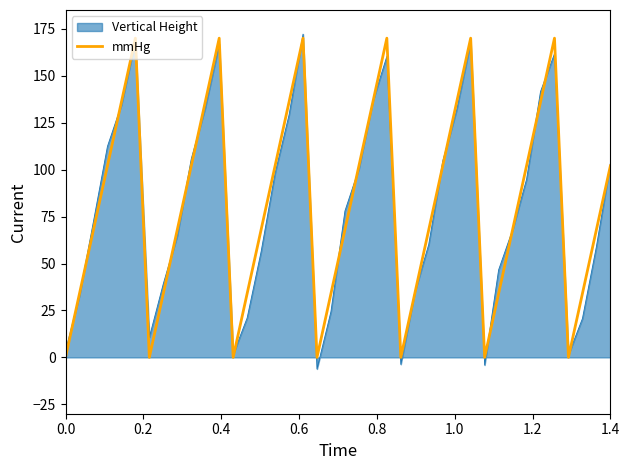

What is the maximum value shown in the chart?

172.1